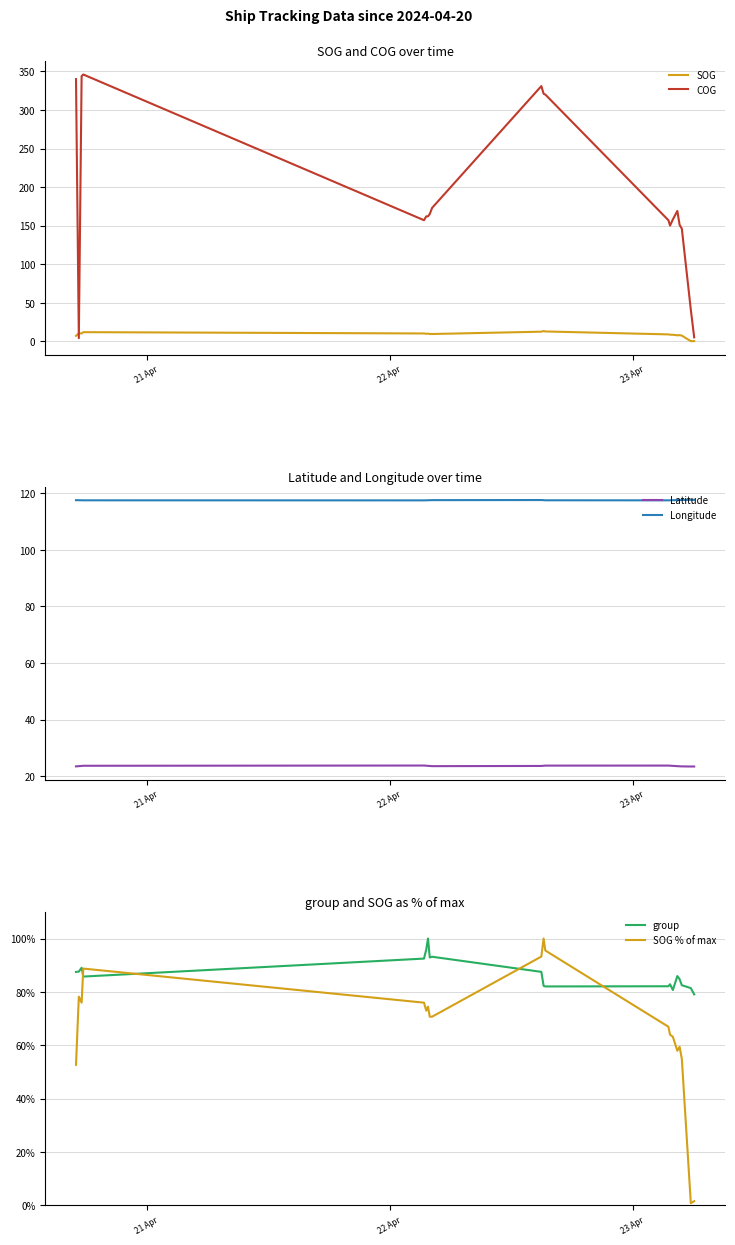

True or false: Longitude and Latitude intersect in this chart.

False